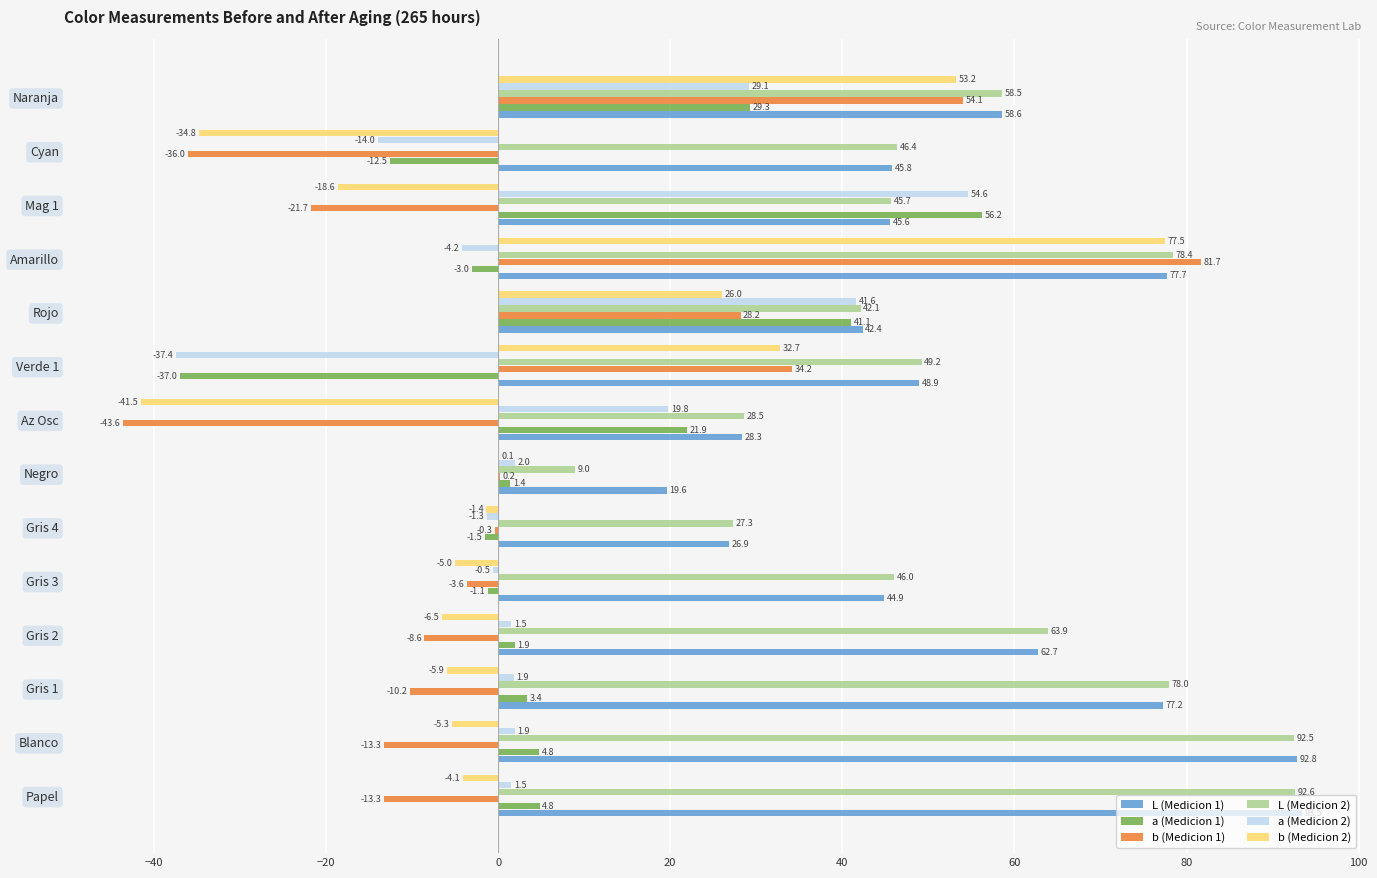

Which category has the highest value across all series?

Papel